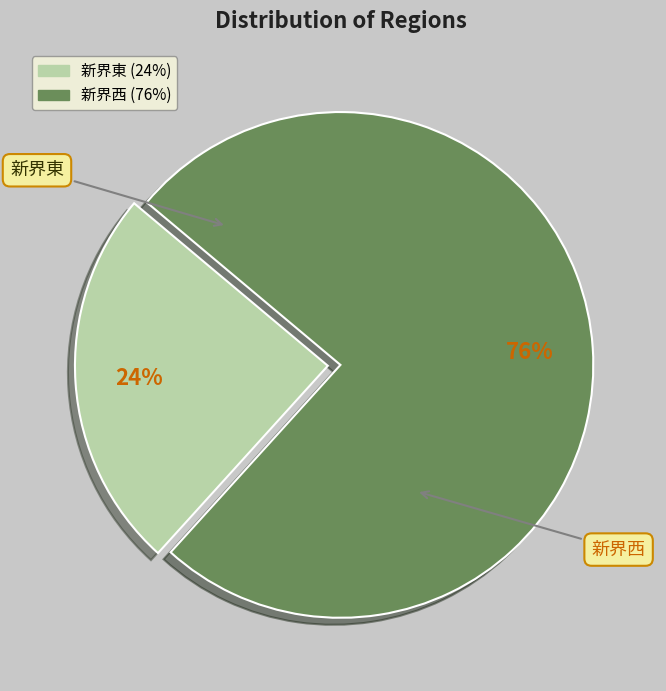

Count the number of slices in the pie.

2